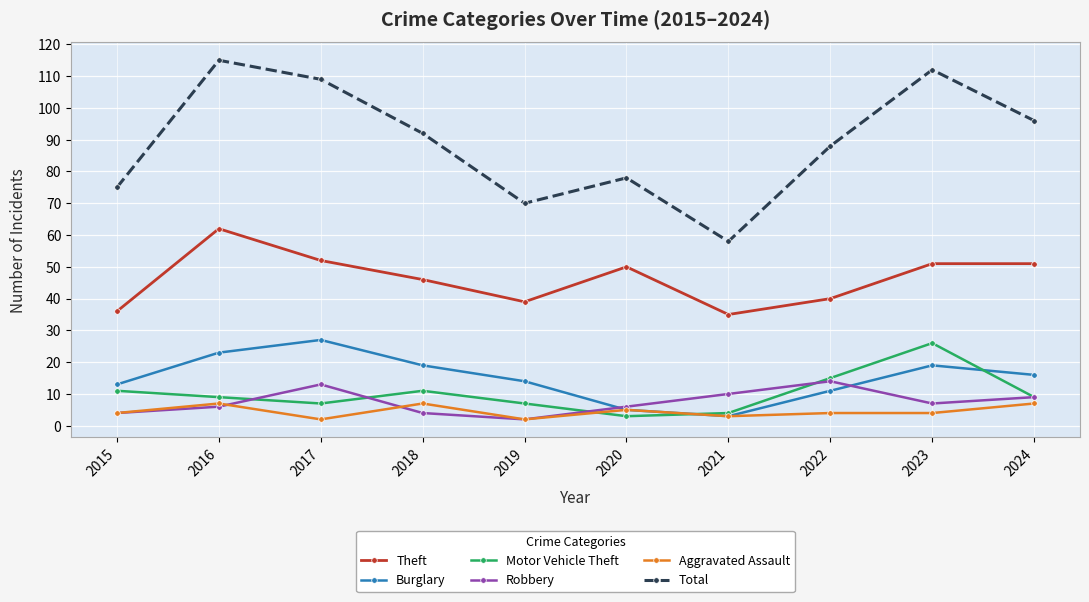

Which series has the largest range (max minus min)?

Total